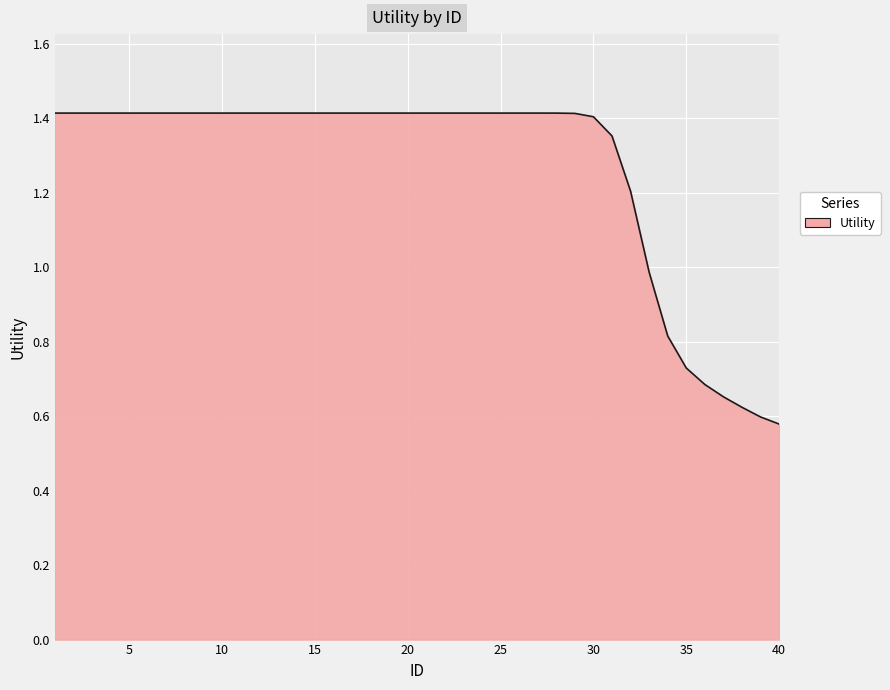

How many lines are shown in the chart?

1